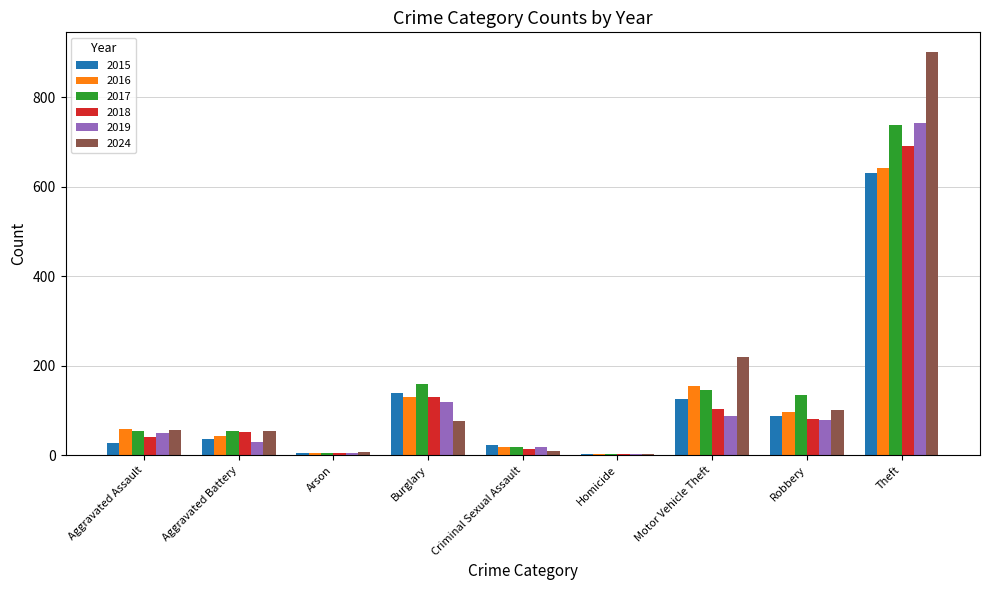

Are the bars grouped side by side (vs. stacked)?

Yes